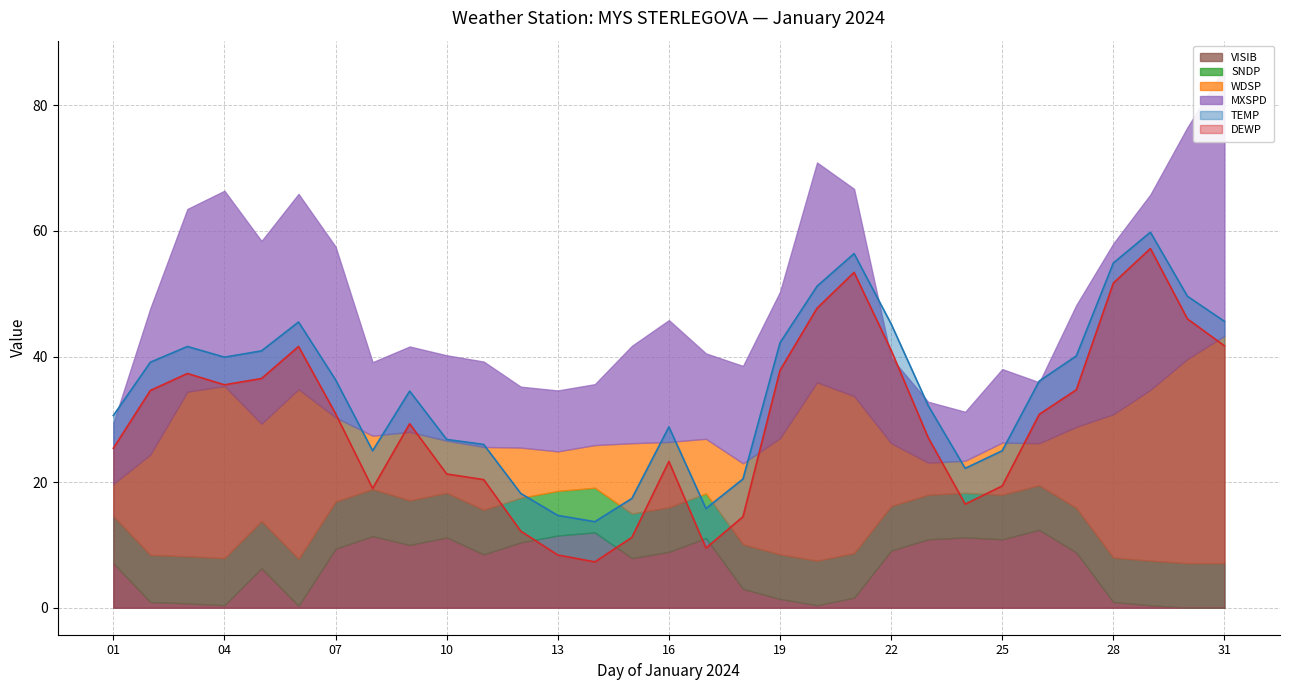

Rank the categories by DEWP value from lowest to highest.

14, 13, 17, 15, 12, 18, 24, 08, 25, 11, 10, 16, 01, 23, 09, 26, 07, 02, 27, 04, 05, 03, 19, 22, 06, 31, 30, 20, 28, 21, 29